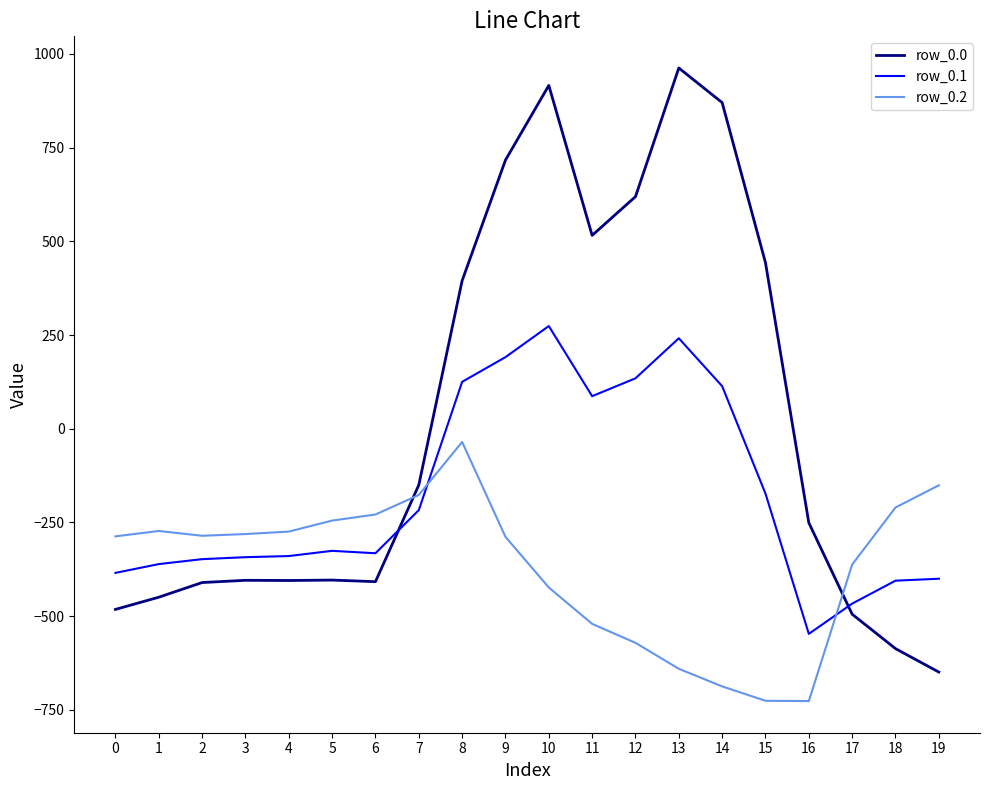

Is it true that row_0.0 equals -408.0 at 6?

True